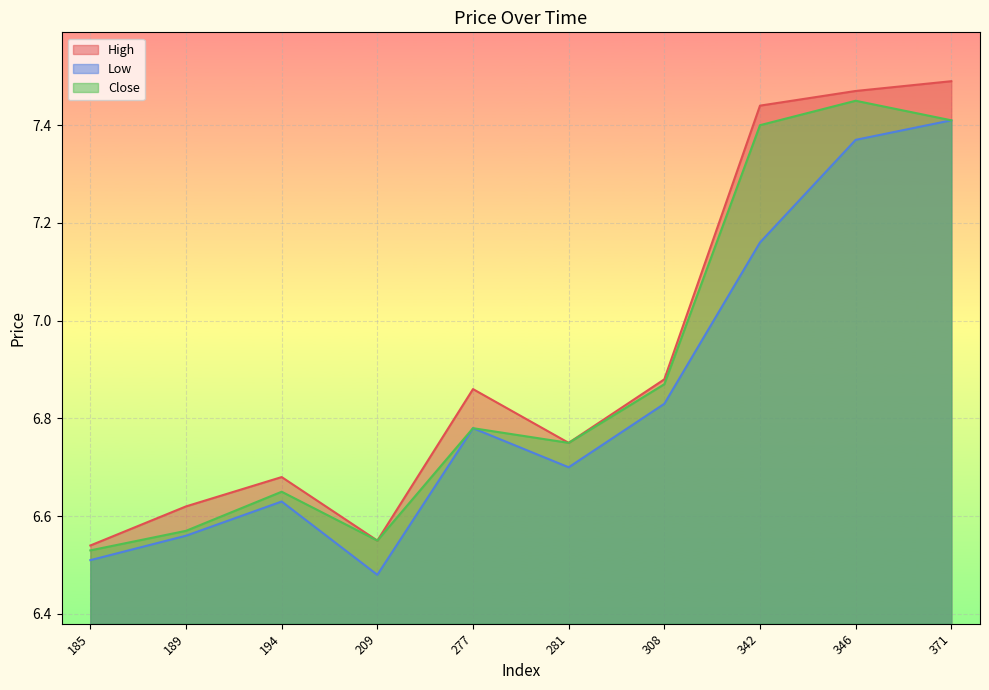

List the series in order of their peak value, highest first.

High, Close, Low